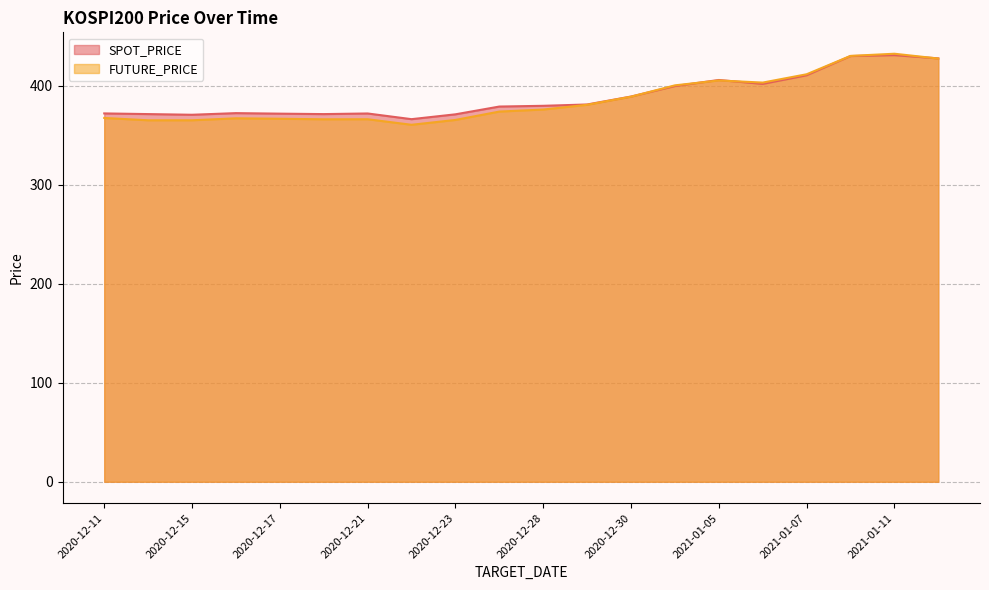

Does the chart have visible grid lines?

Yes